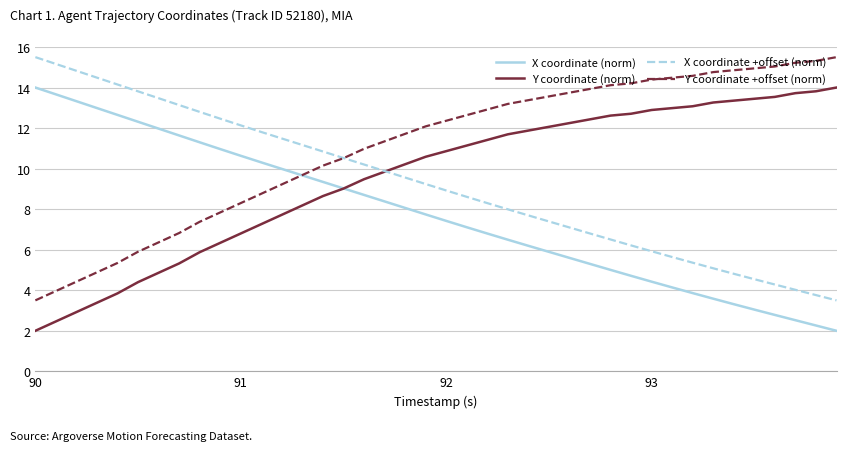

Reading left to right, transcribe all the data shown in this chart.

X coordinate (norm): 14.0	13.7	13.3	13.0	12.6	12.3	12.0	11.6	11.3	11.0	10.6	10.3	10.0	9.7	9.3	9.0	8.7	8.4	8.1	7.7	7.4	7.1	6.8	6.5	6.2	5.9	5.6	5.3	5.0	4.7	4.4	4.1	3.9	3.6	3.3	3.0	2.8	2.5	2.3	2.0
Y coordinate (norm): 2.0	2.5	2.9	3.4	3.8	4.4	4.9	5.3	5.9	6.3	6.8	7.3	7.7	8.2	8.6	9.0	9.5	9.8	10.2	10.6	10.9	11.1	11.4	11.7	11.9	12.1	12.2	12.4	12.6	12.7	12.9	13.0	13.1	13.3	13.4	13.4	13.5	13.7	13.8	14.0
X coordinate +offset (norm): 15.5	15.2	14.8	14.5	14.1	13.8	13.5	13.1	12.8	12.5	12.1	11.8	11.5	11.2	10.8	10.5	10.2	9.9	9.6	9.2	8.9	8.6	8.3	8.0	7.7	7.4	7.1	6.8	6.5	6.2	5.9	5.6	5.4	5.1	4.8	4.5	4.3	4.0	3.8	3.5
Y coordinate +offset (norm): 3.5	4.0	4.4	4.9	5.3	5.9	6.4	6.8	7.4	7.8	8.3	8.8	9.2	9.7	10.1	10.5	11.0	11.3	11.7	12.1	12.4	12.6	12.9	13.2	13.4	13.6	13.7	13.9	14.1	14.2	14.4	14.5	14.6	14.8	14.9	14.9	15.0	15.2	15.3	15.5